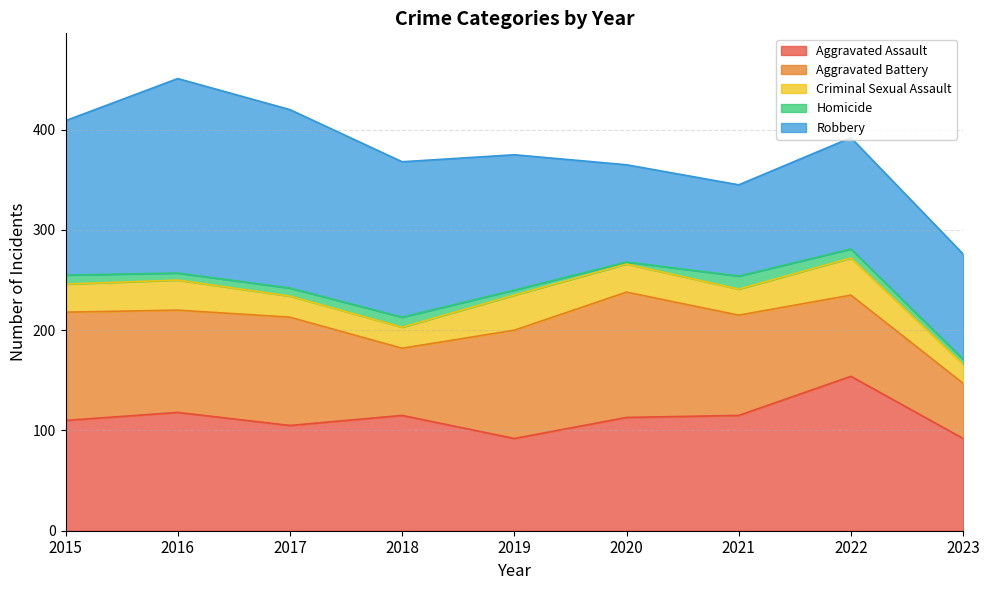

What is the value of the Aggravated Battery point at the 1st from the left?

108